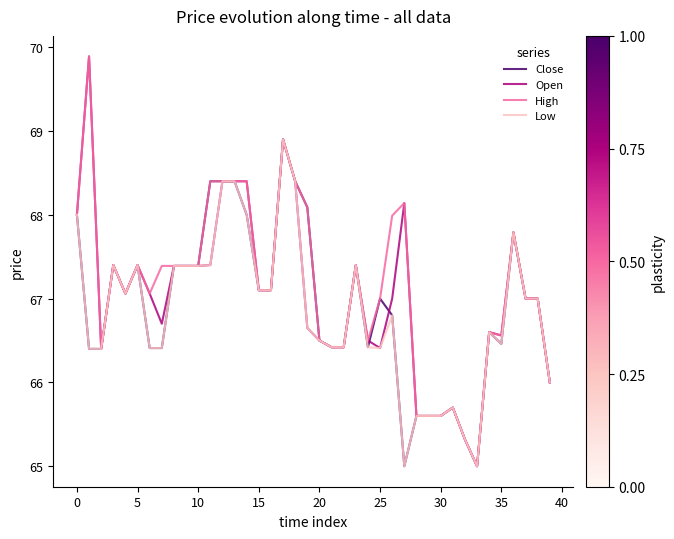

What is the highest value of the Close series?

68.9